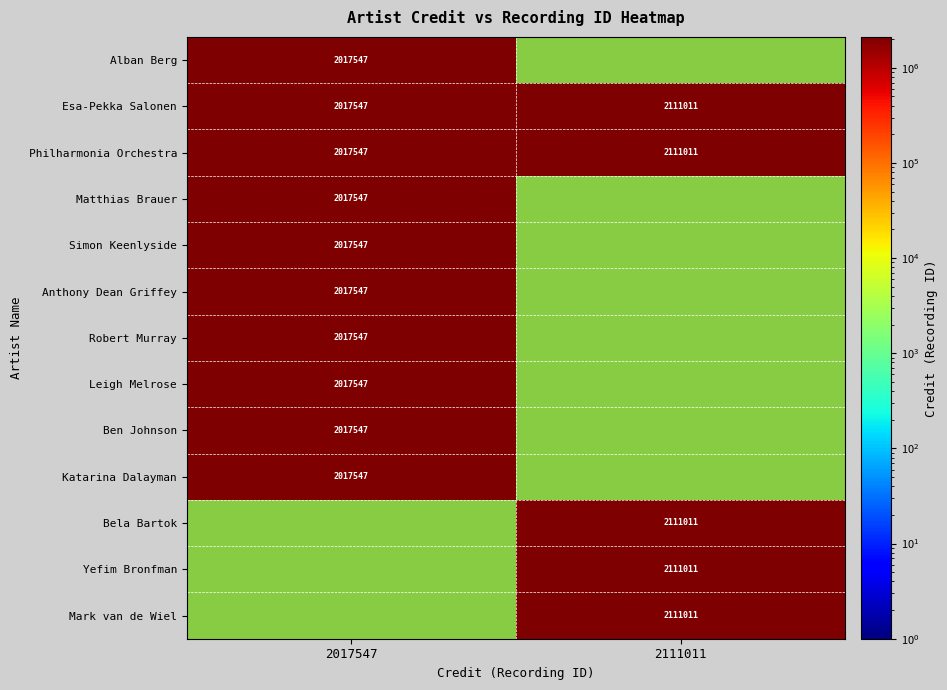

Is it true that Anthony Dean Griffey equals 2680663 at 2017547?

False